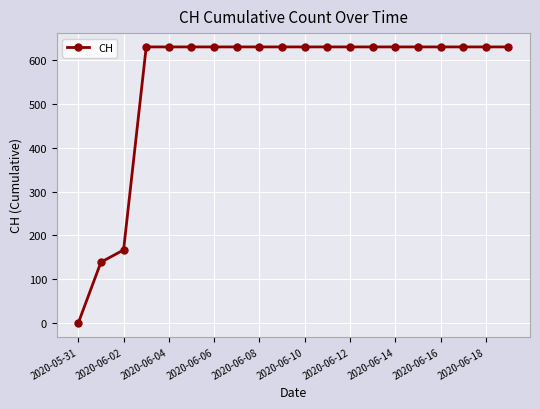

How many lines are shown in the chart?

1